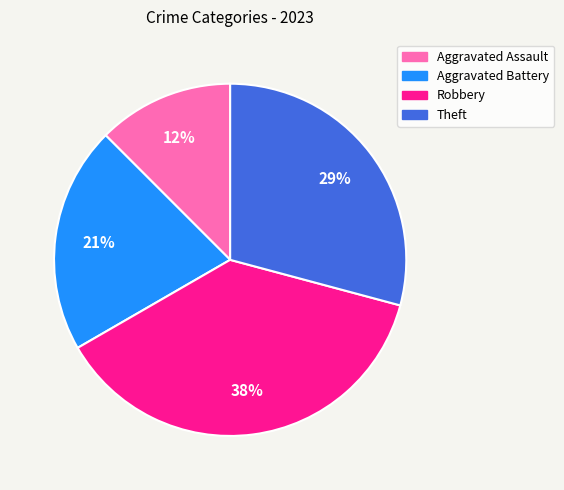

To the nearest percent, what is the average slice percentage?

25%